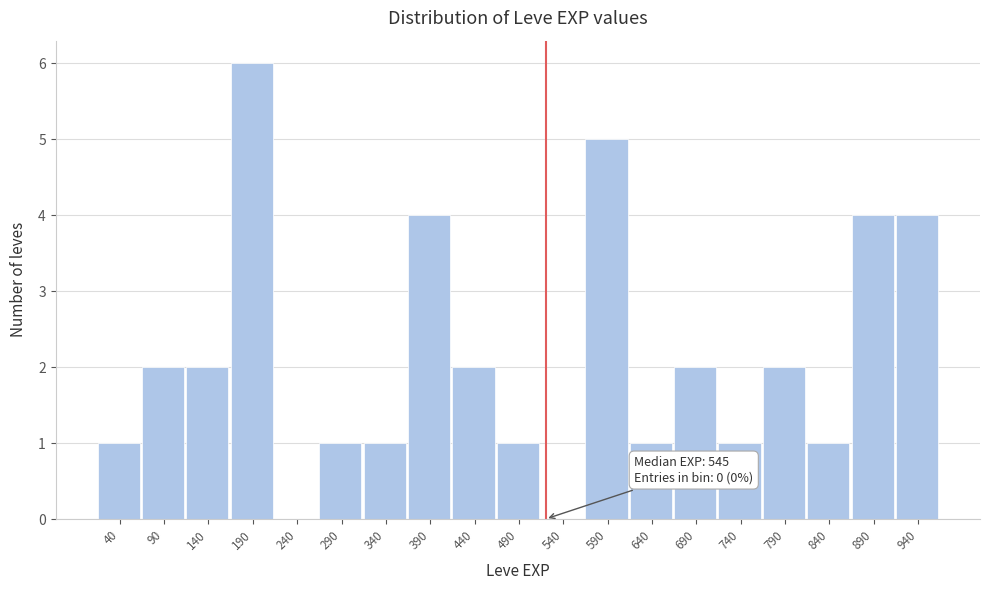

Reading left to right, what are all the values shown in this chart?

40=1	90=2	140=2	190=6	240=0	290=1	340=1	390=4	440=2	490=1	540=0	590=5	640=1	690=2	740=1	790=2	840=1	890=4	940=4